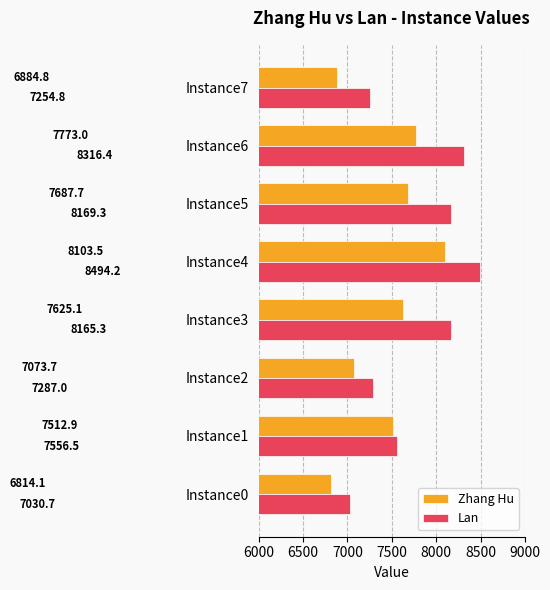

At which category does the chart reach its minimum across all series?

Instance0